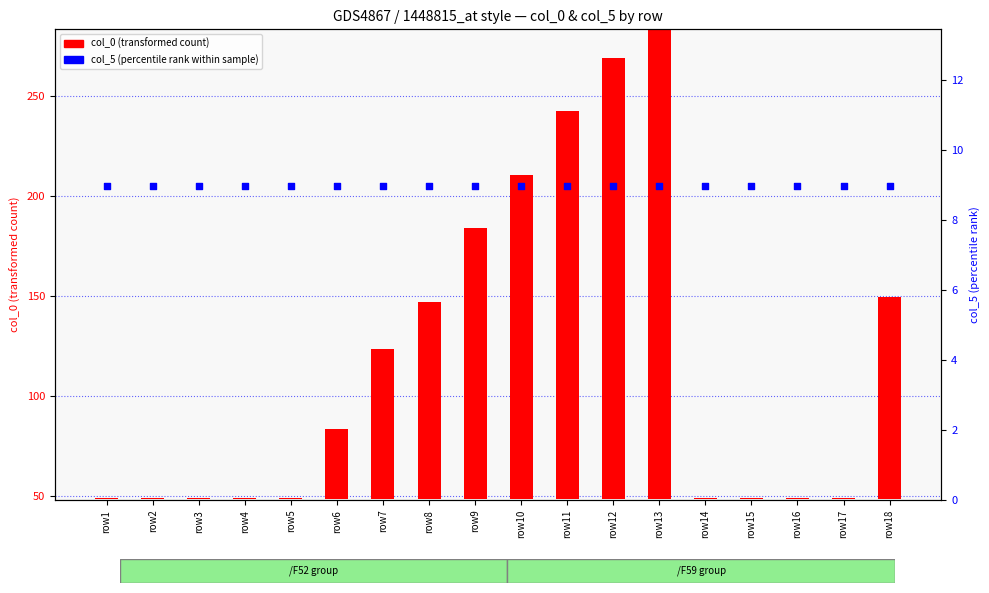

Which series has the largest total across all categories?

col_0 value